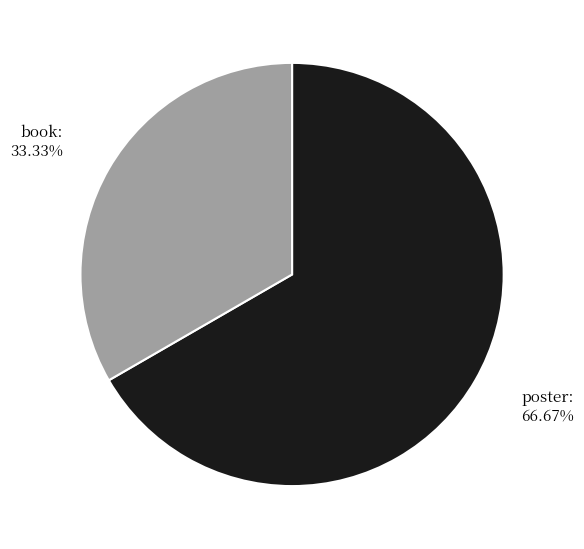

Combined, do book and poster account for over 50%?

Yes